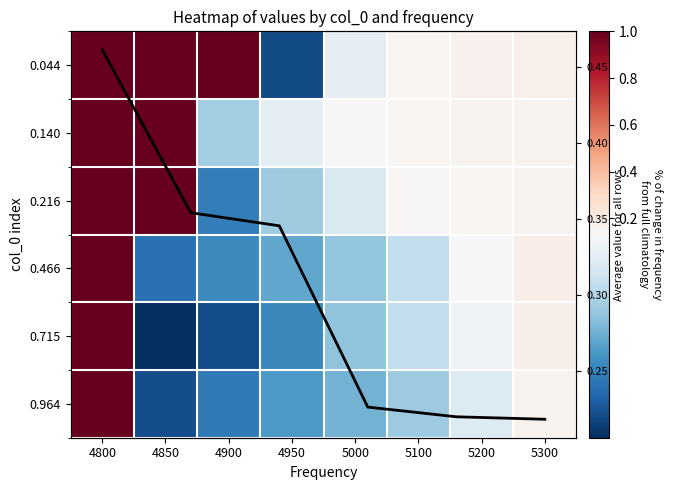

Reading right to left, list all the values displayed in this chart.

0.044: 0.2	0.2	0.2	0.1	0.1	1.0	1.0	1.0
0.140: 0.2	0.2	0.1	0.1	0.1	0.1	1.0	1.0
0.216: 0.2	0.2	0.1	0.1	0.1	0.1	1.0	1.0
0.466: 0.2	0.1	0.1	0.1	0.1	0.1	0.1	1.0
0.715: 0.2	0.1	0.1	0.1	0.1	0.1	0.1	1.0
0.964: 0.2	0.1	0.1	0.1	0.1	0.1	0.1	1.0